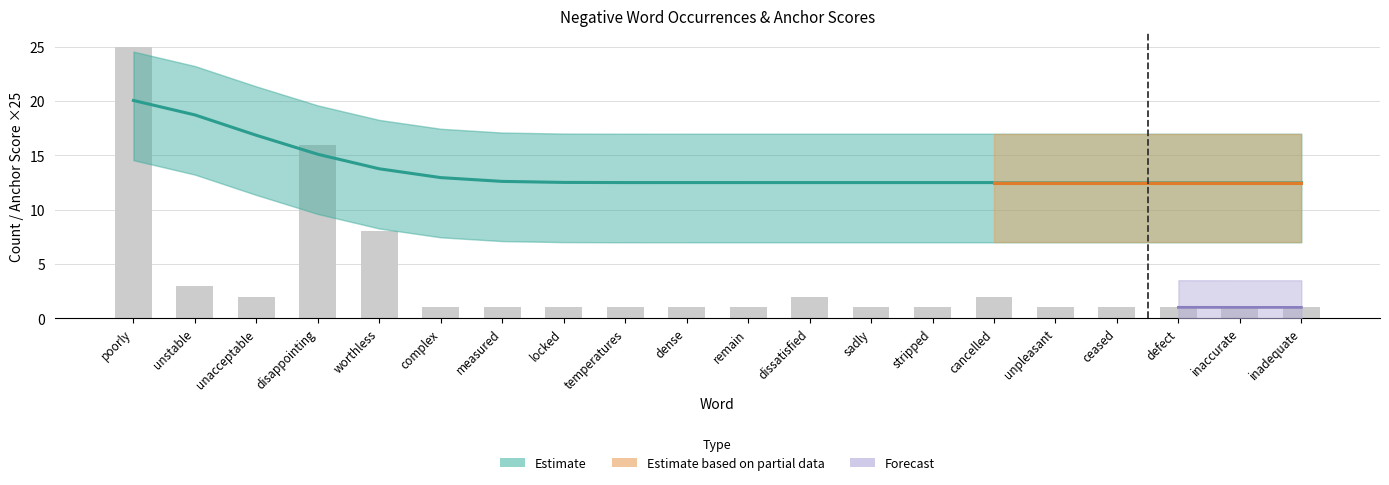

At which label is type_occurences closest to 13?

disappointing